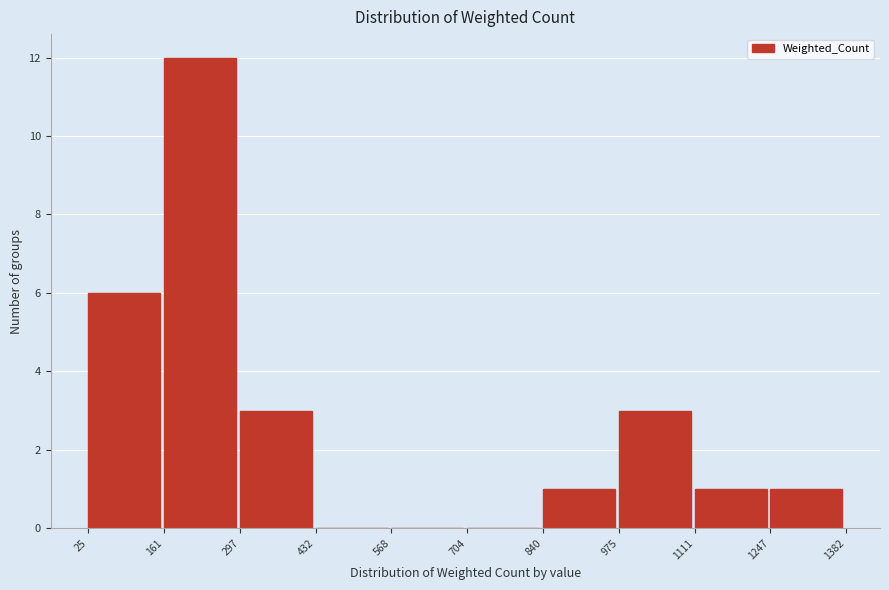

Over which range of the x-axis is the bar tallest?

161 to 297